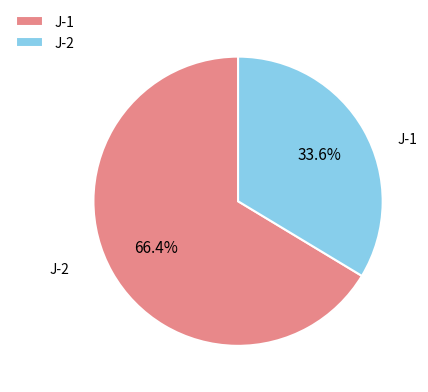

Is there any slice that represents more than half of the pie?

Yes